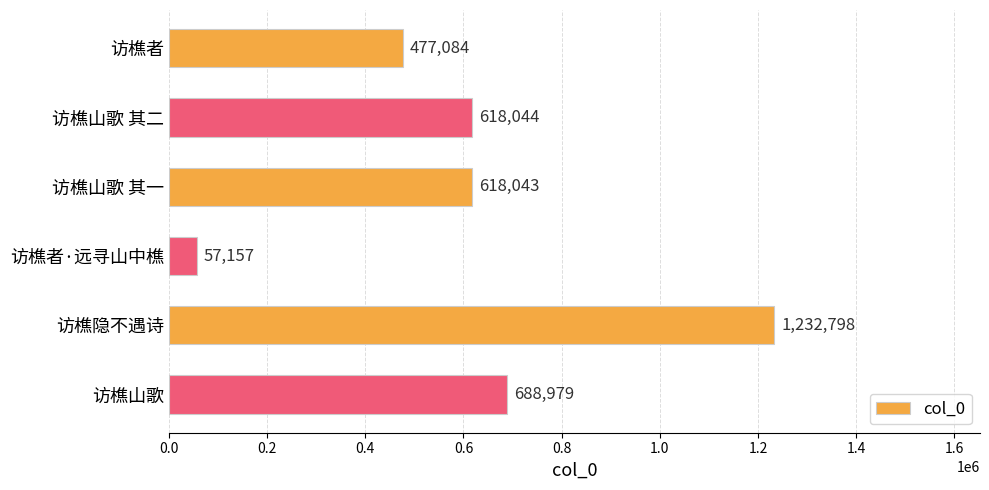

List the labels in order of value, largest first.

访樵隐不遇诗, 访樵山歌, 访樵山歌 其二, 访樵山歌 其一, 访樵者, 访樵者·远寻山中樵